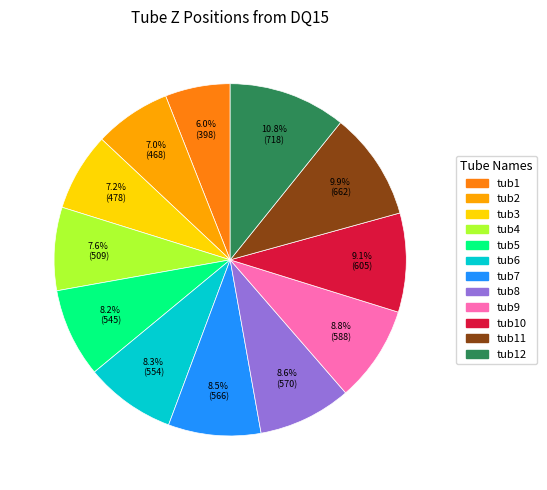

Does any single category account for the majority?

No